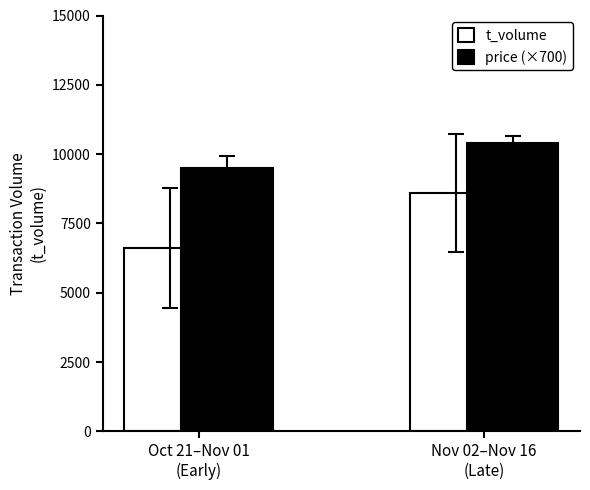

What is the highest value of the price (×700) series?

10417.4